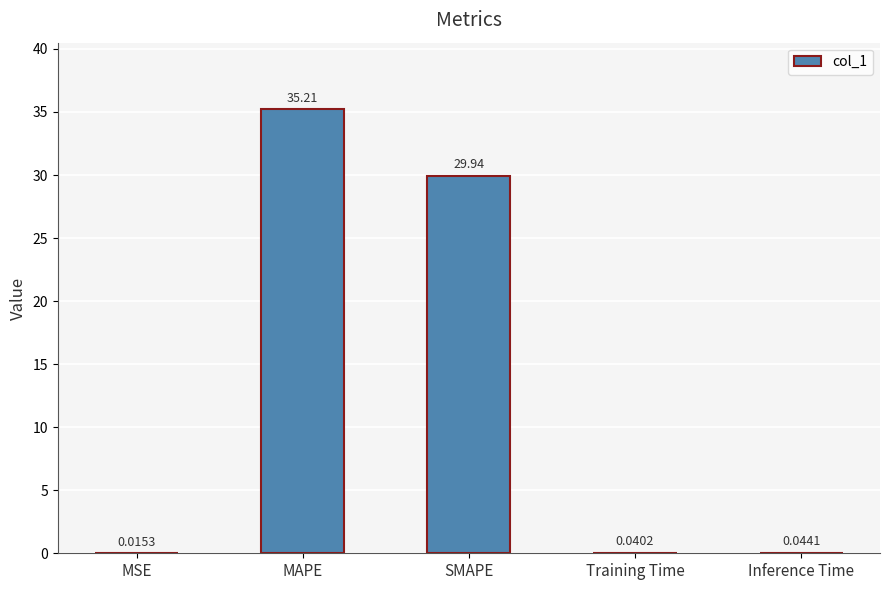

Between Inference Time and Training Time, which is larger?

Inference Time